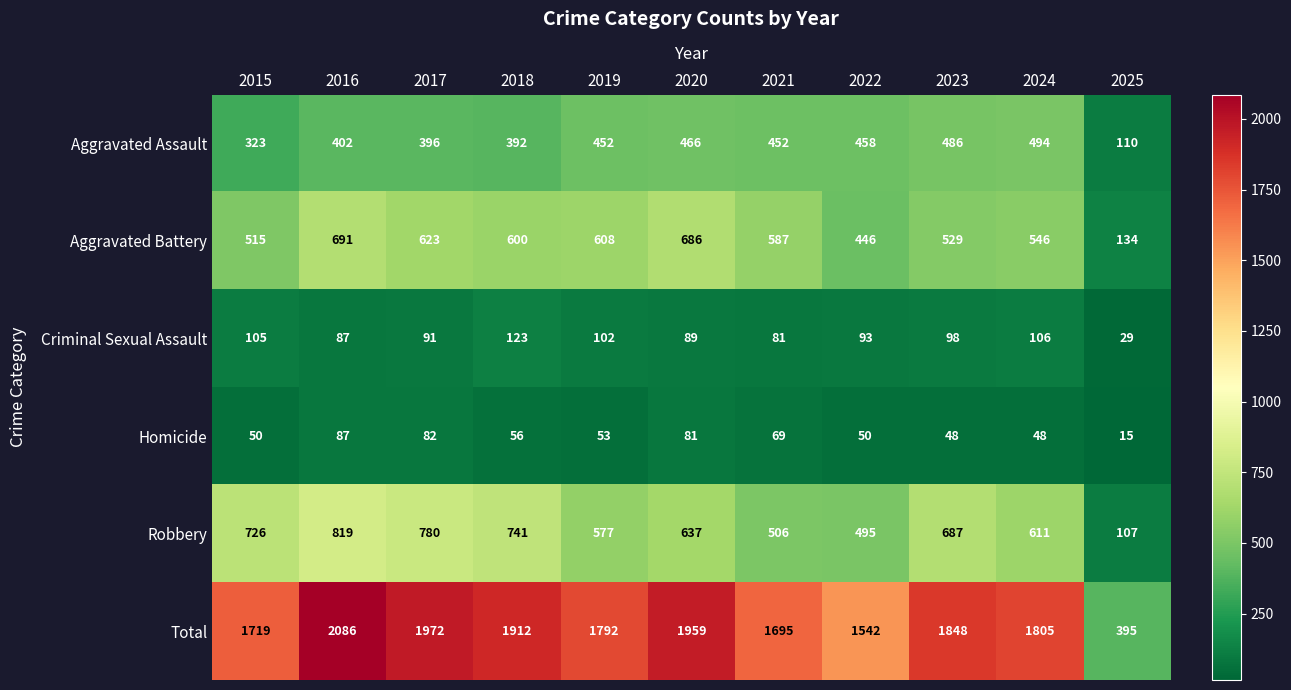

Between 2015 and 2018, which series saw the biggest shift?

Total